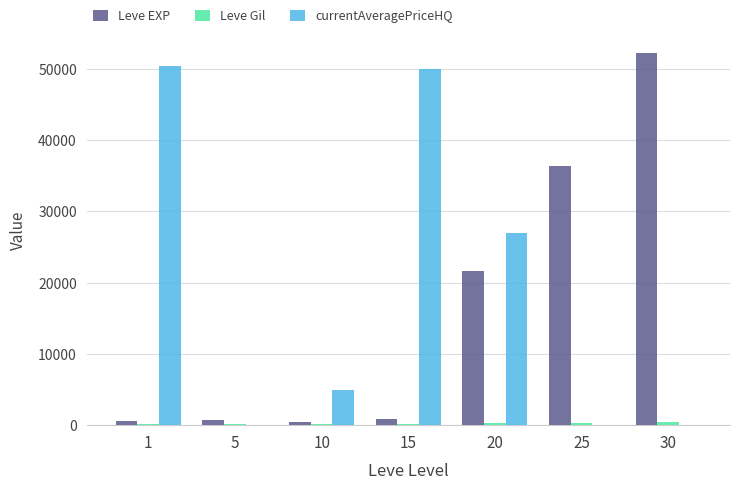

What is the sum of all Leve EXP values?

112840.0